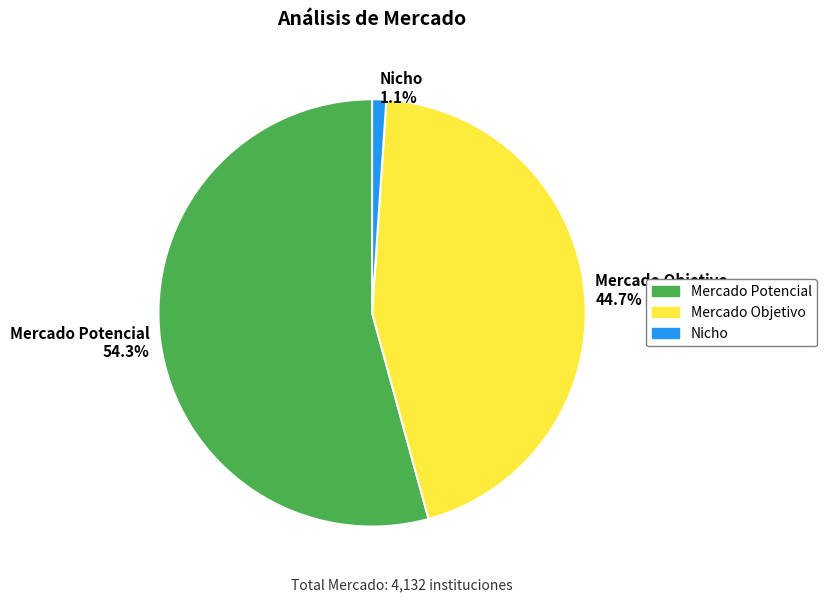

Which has a higher value, Nicho 1.1% or Mercado Objetivo 44.7%?

Mercado Objetivo 44.7%